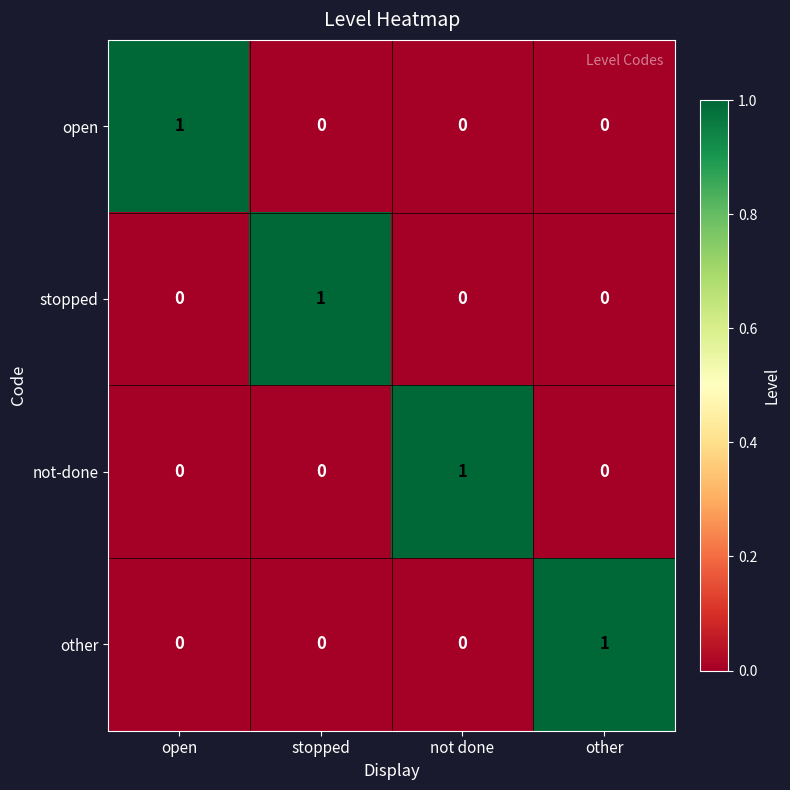

Count the number of categories in the chart.

4